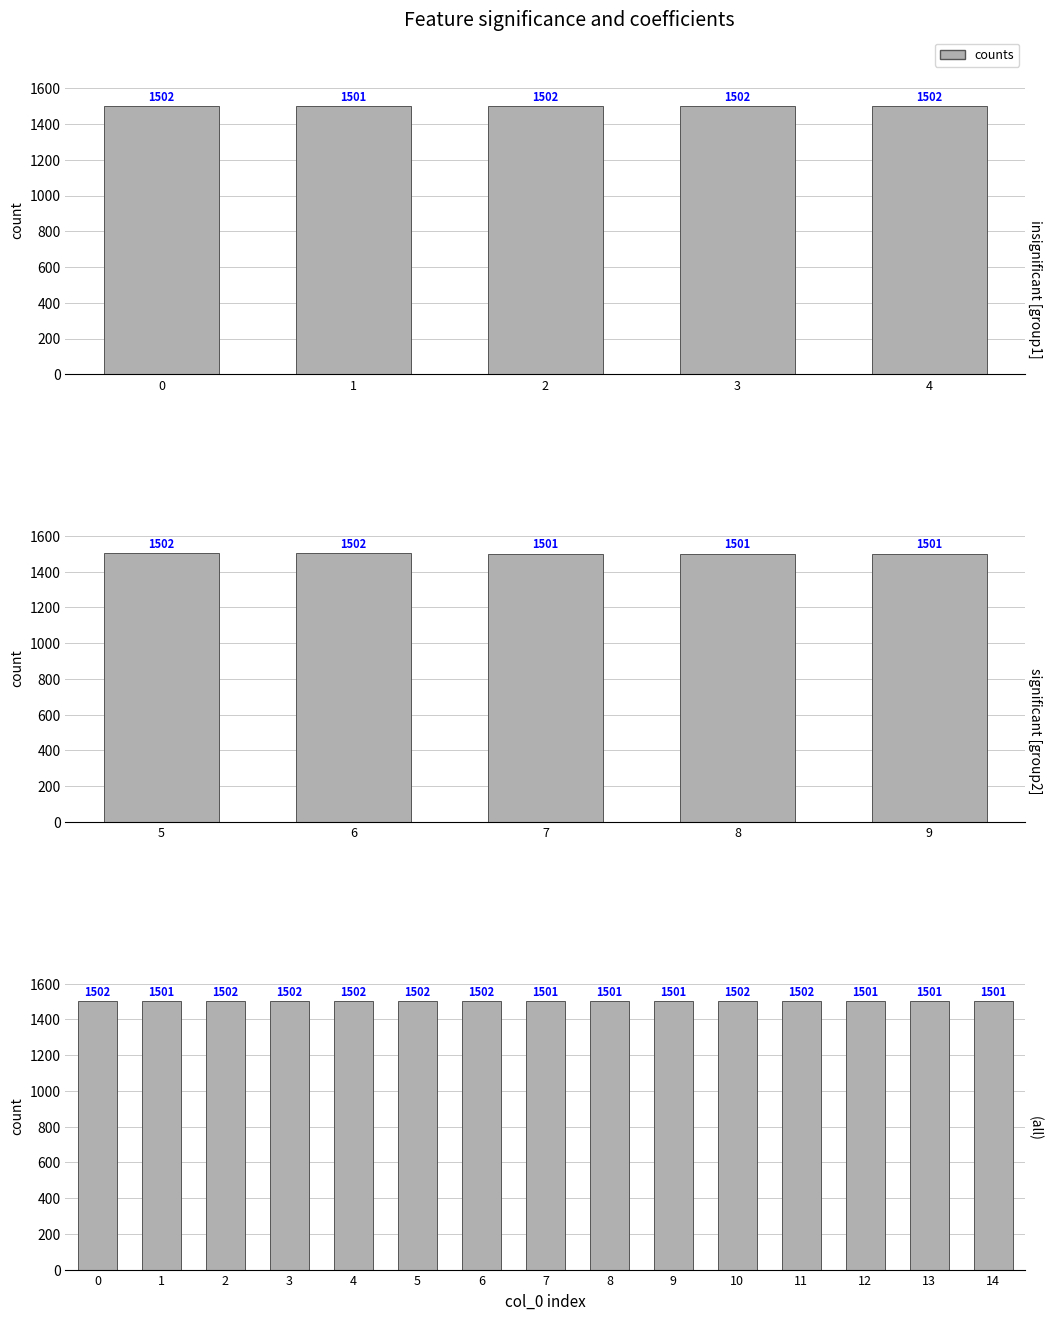

The value at 12 is 2367. True or false?

False